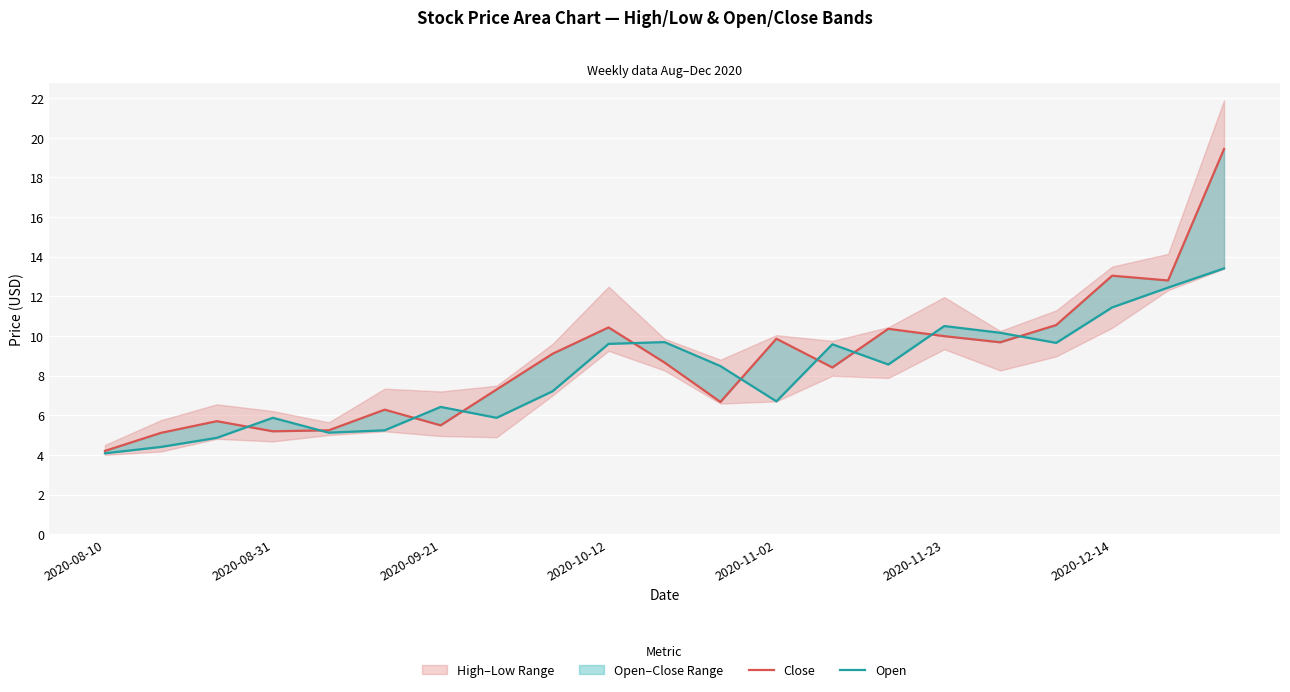

What is the difference between the second highest and minimum values in the Open series?

8.4